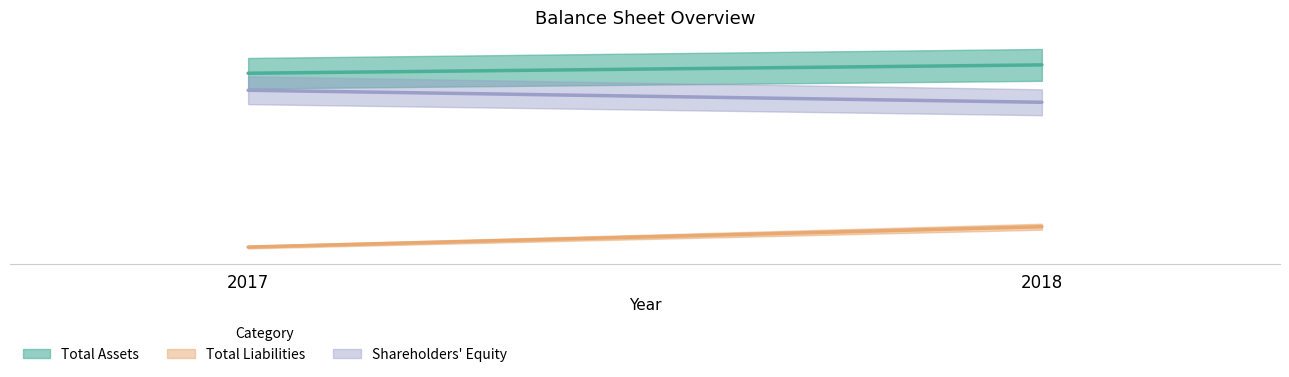

What is the value of the Shareholders' Equity point at the 2nd from the left?

485